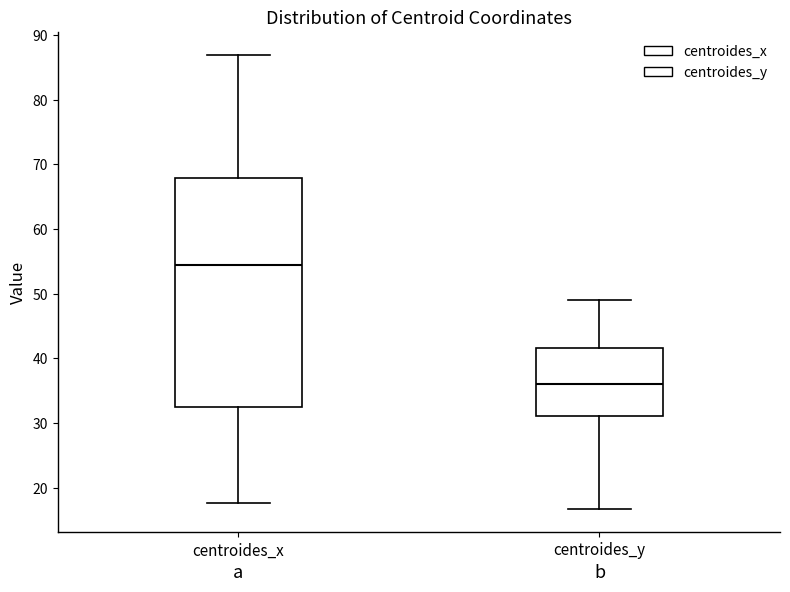

Which box is the tallest, from its lower edge to its upper edge?

centroides_x